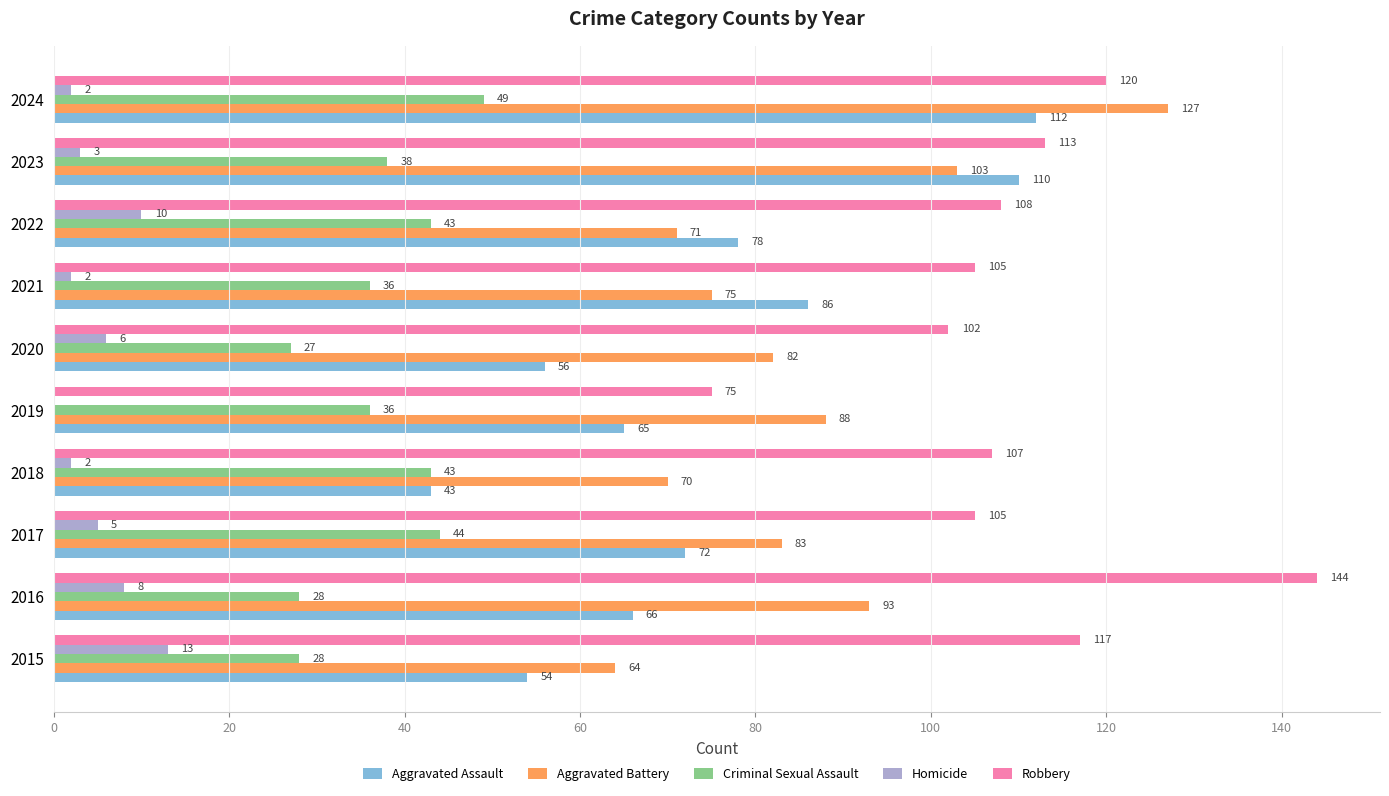

Which label corresponds to the largest value in the chart?

2016